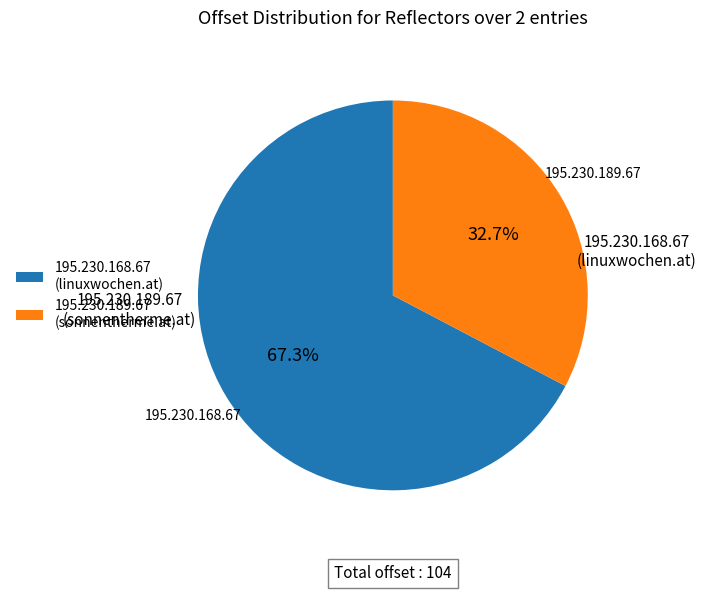

How much of the chart is everything except 195.230.189.67?

67.3%